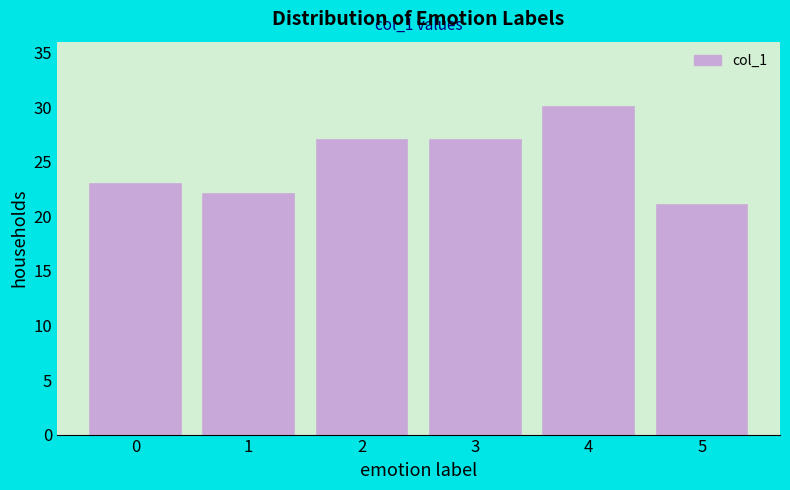

Reading left to right, transcribe all the data shown in this chart.

0=23	1=22	2=27	3=27	4=30	5=21